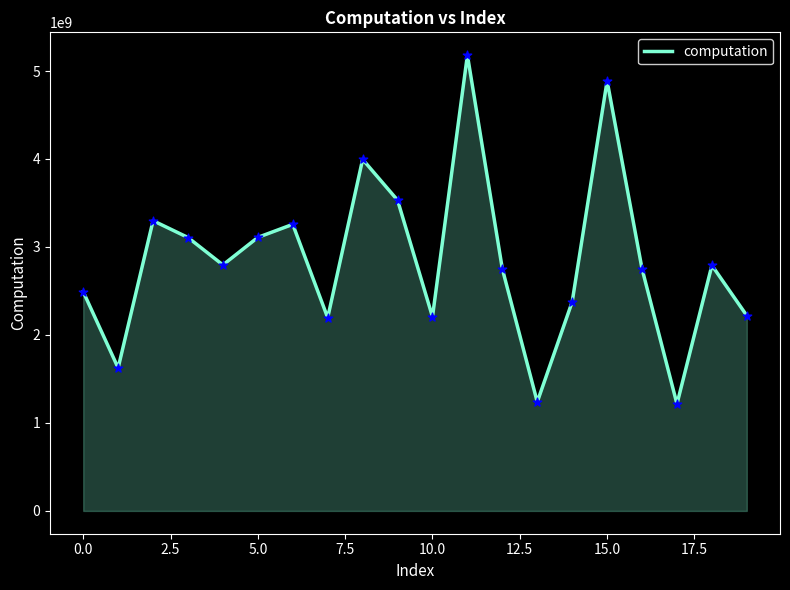

What is the difference between the maximum and minimum values?

3964676659.7